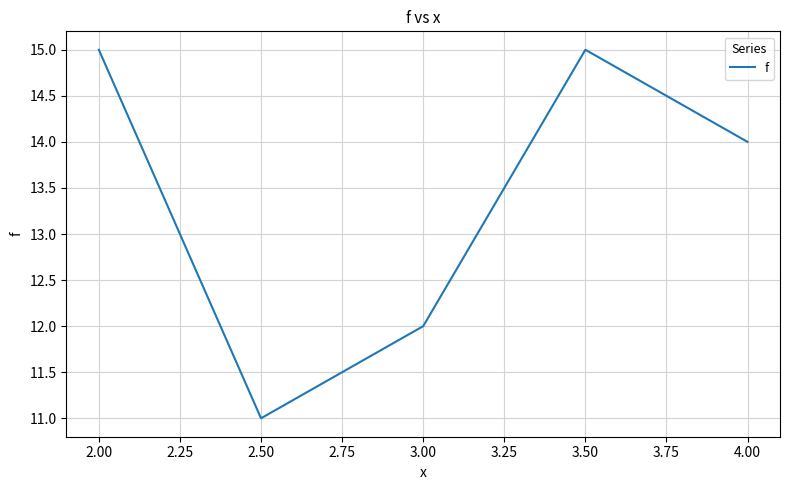

What value does the data have at 3.50?

15